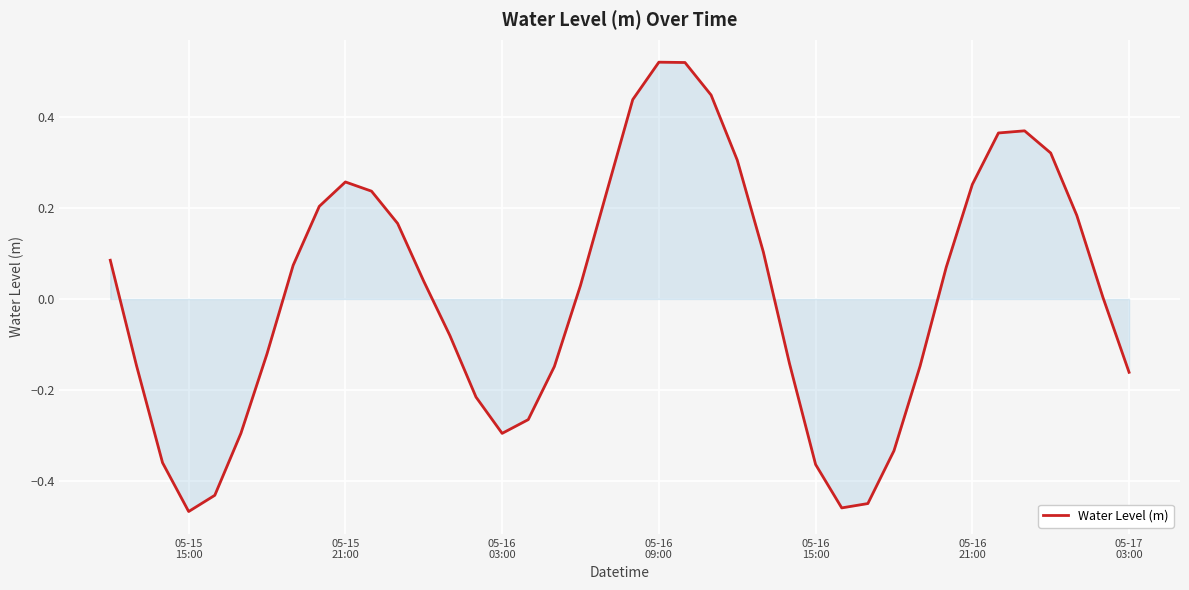

What is the difference between the maximum and minimum values?

1.0